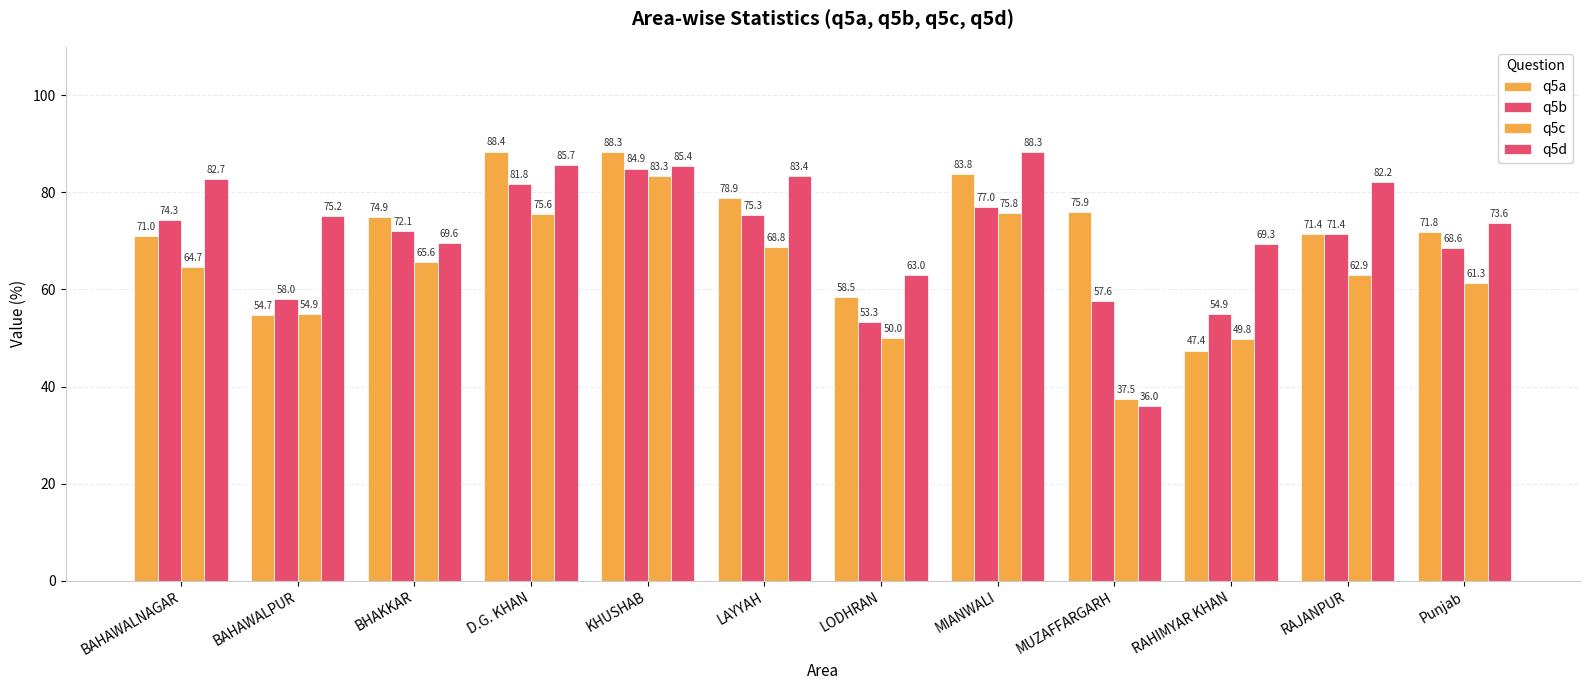

How many groups of bars are there?

12